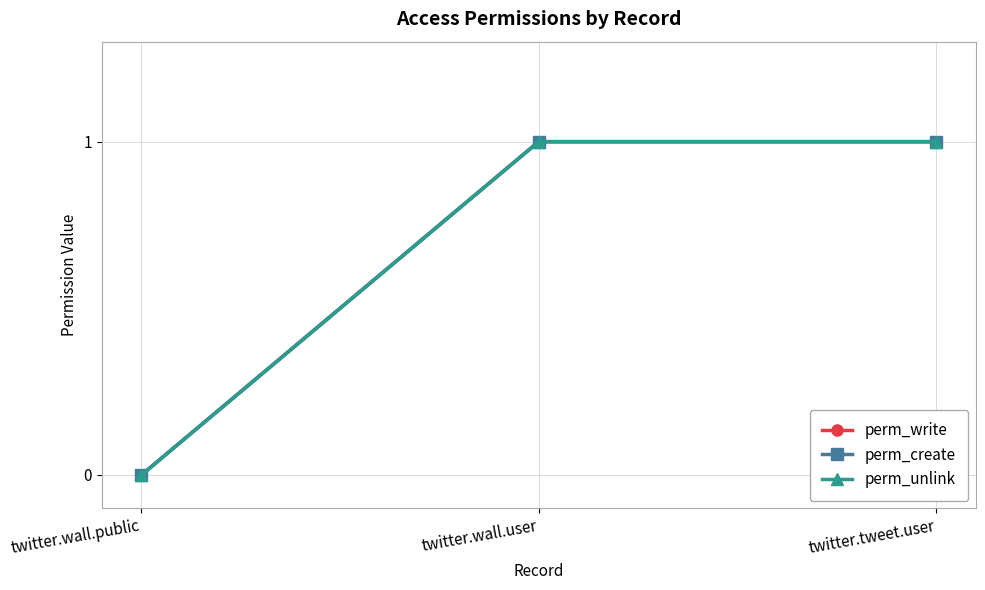

Does the chart have visible grid lines?

Yes